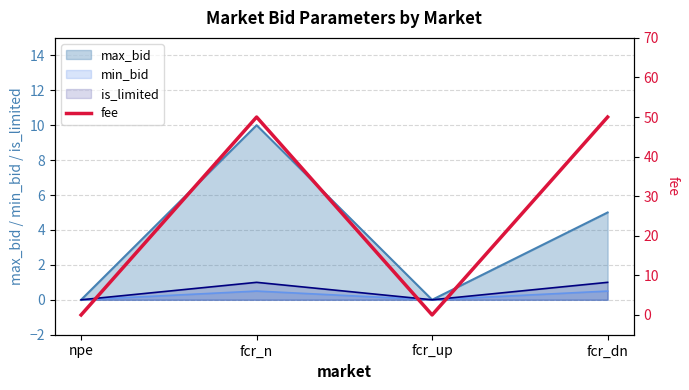

What is the change in value from npe to fcr_n?

+50